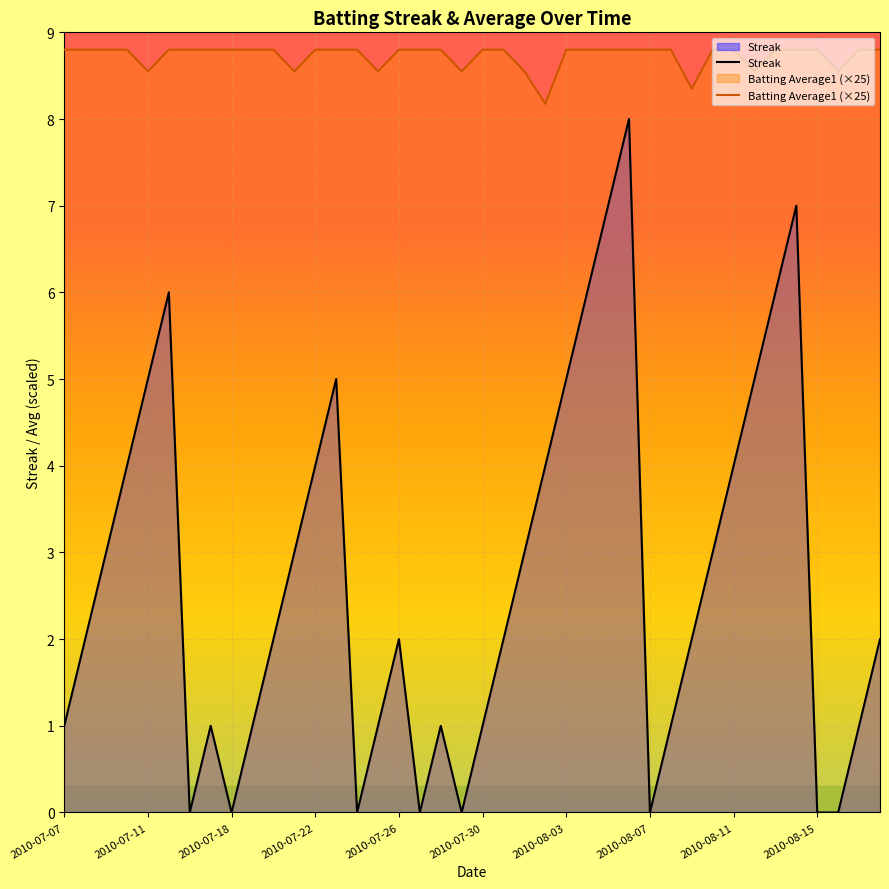

Reading left to right, extract all data points from this chart.

Streak: 1.0	2.0	3.0	4.0	5.0	6.0	0.0	1.0	0.0	1.0	2.0	3.0	4.0	5.0	0.0	1.0	2.0	0.0	1.0	0.0	1.0	2.0	3.0	4.0	5.0	6.0	7.0	8.0	0.0	1.0	2.0	3.0	4.0	5.0	6.0	7.0	0.0	0.0	1.0	2.0
Batting Average1 (×25): 8.8	8.8	8.8	8.8	8.6	8.8	8.8	8.8	8.8	8.8	8.8	8.6	8.8	8.8	8.8	8.6	8.8	8.8	8.8	8.6	8.8	8.8	8.6	8.2	8.8	8.8	8.8	8.8	8.8	8.8	8.3	8.8	8.8	8.6	8.8	8.8	8.8	8.6	8.8	8.8